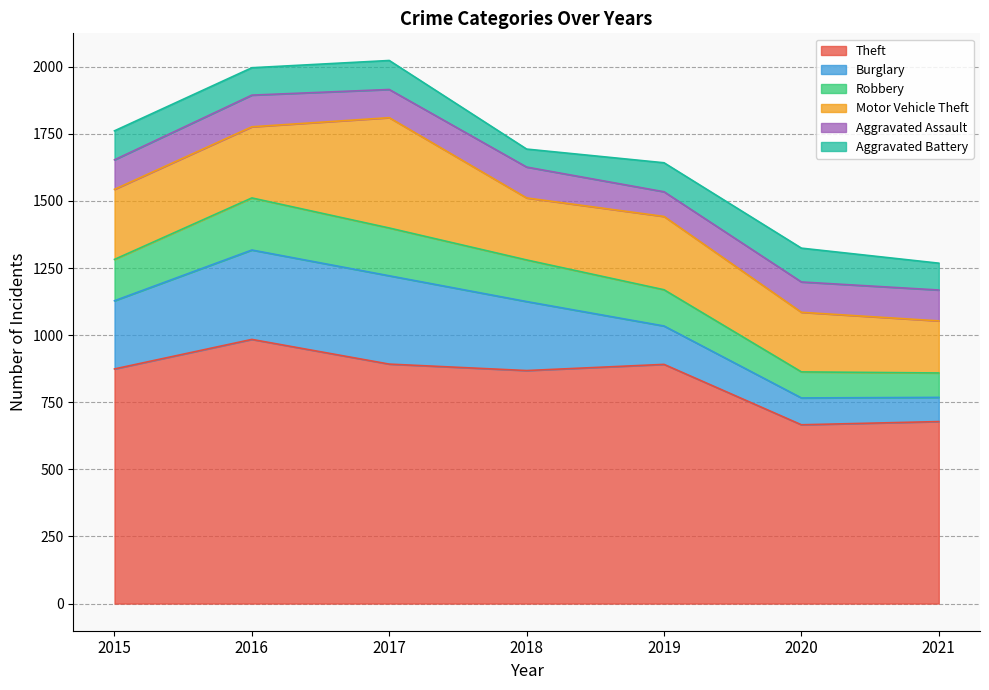

At which category is the sum across all series the highest?

2017